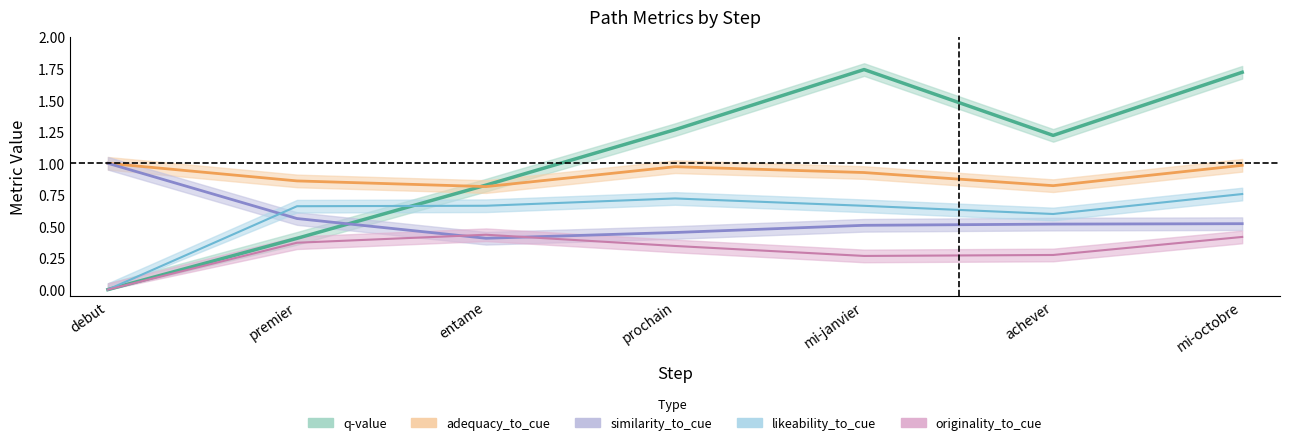

How many lines are shown in the chart?

5